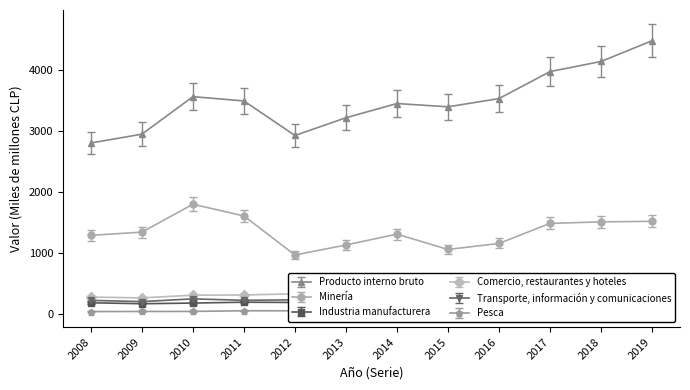

Where is the first local maximum for Producto interno bruto?

2010